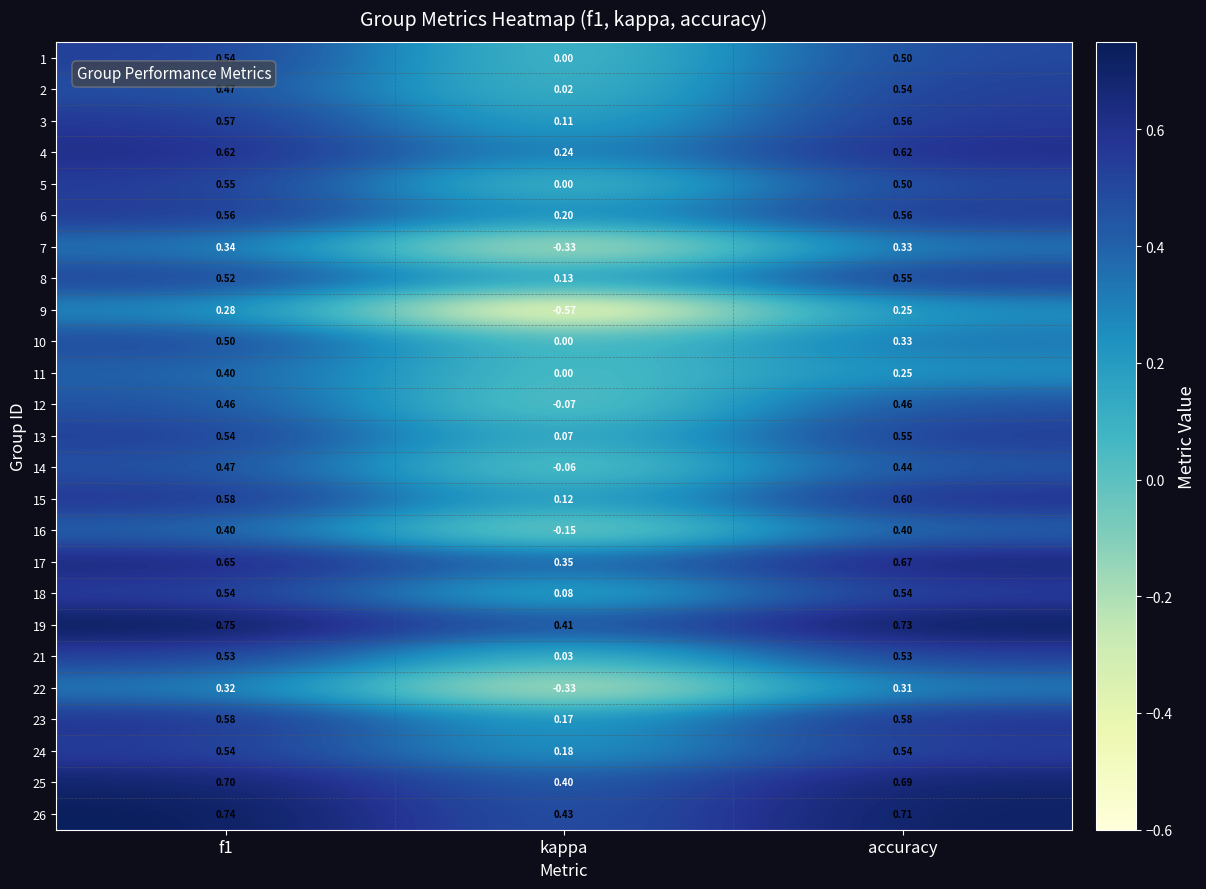

At which label is 24 closest to 0?

kappa